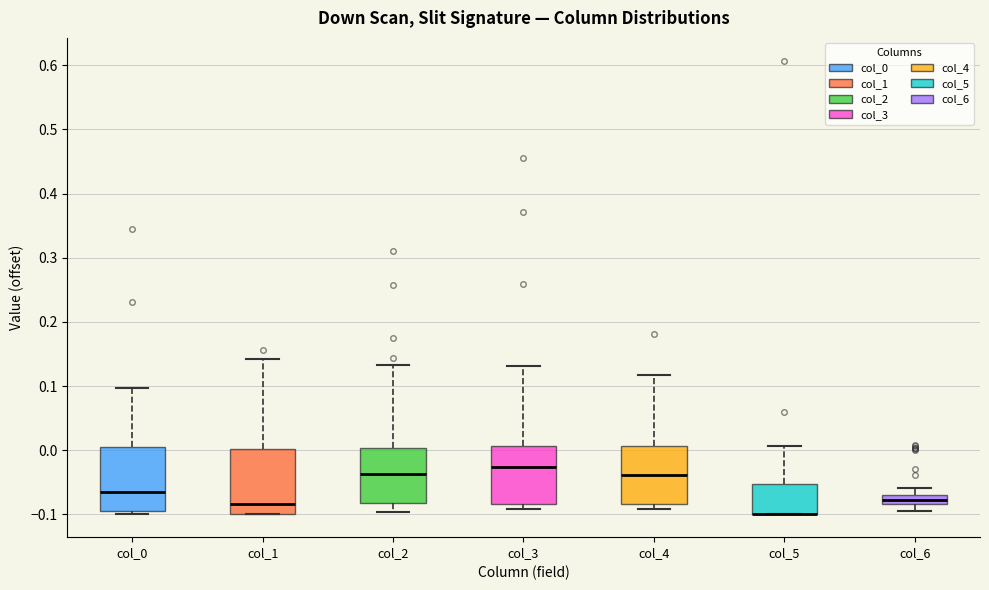

Where is the lower edge of the box for col_3 on the y-axis? The values are not printed on the chart, so give them approximately, as read against the axis.

-0.08